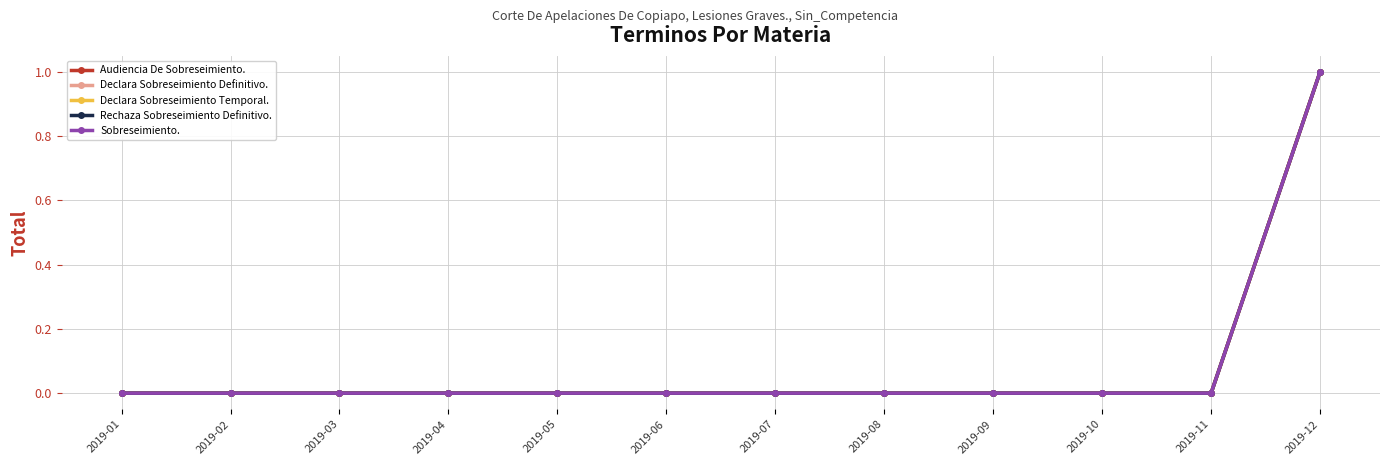

Between 2019-07 and 2019-01, which is larger?

2019-07